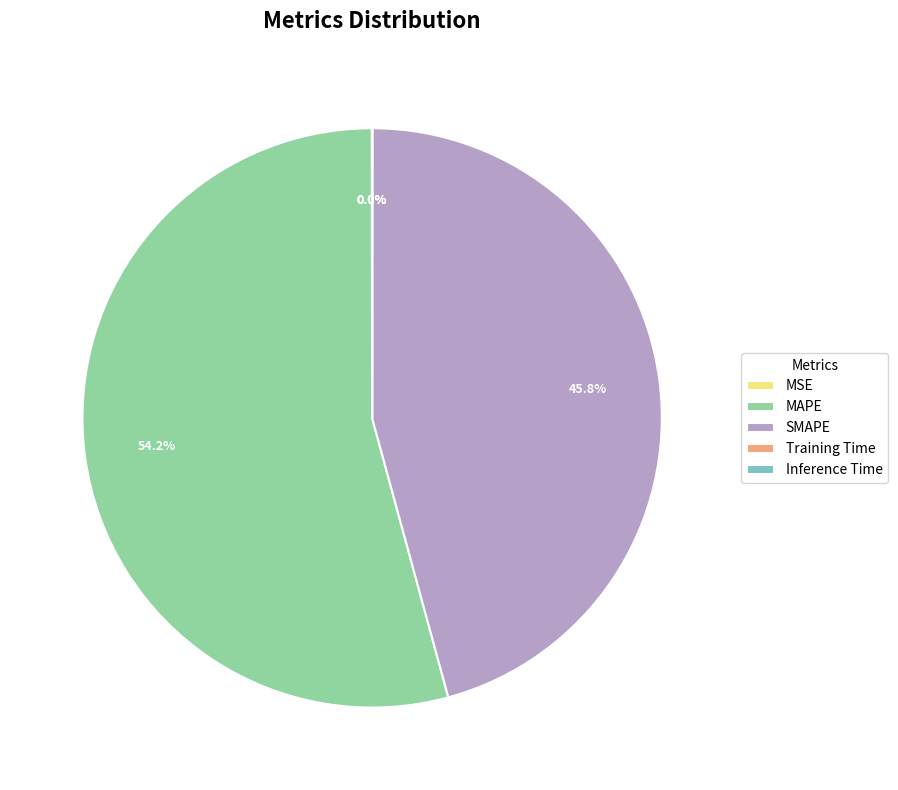

Which has a higher value, SMAPE or MAPE?

MAPE